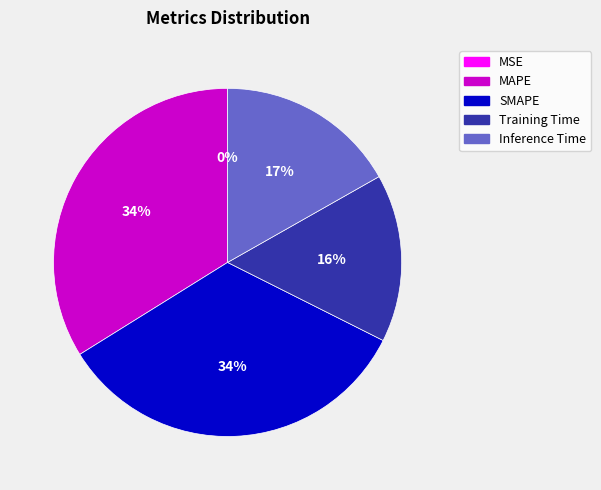

To the nearest percent, what is the average slice percentage?

20%